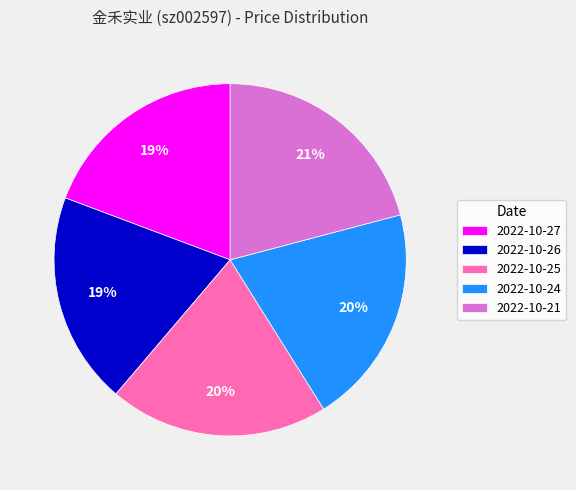

Is there a majority slice in this chart?

No